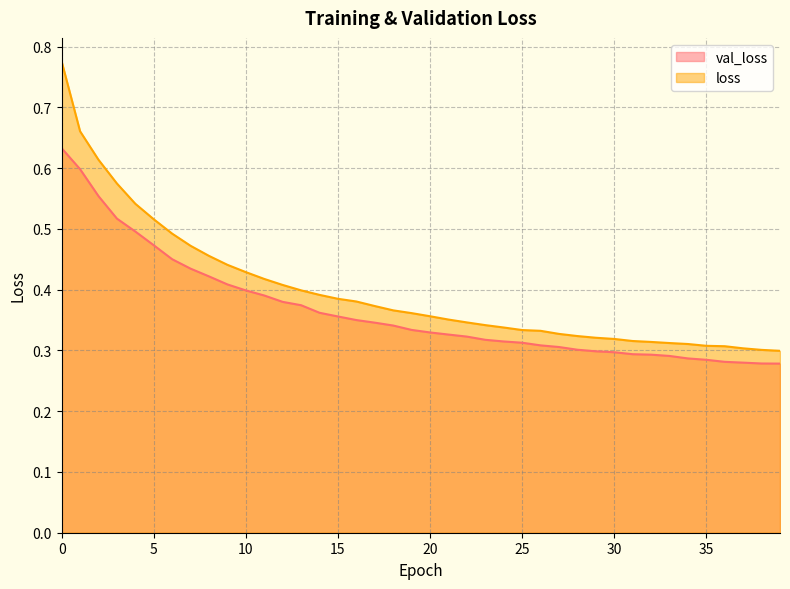

True or false: loss and val_loss cross at least once.

False